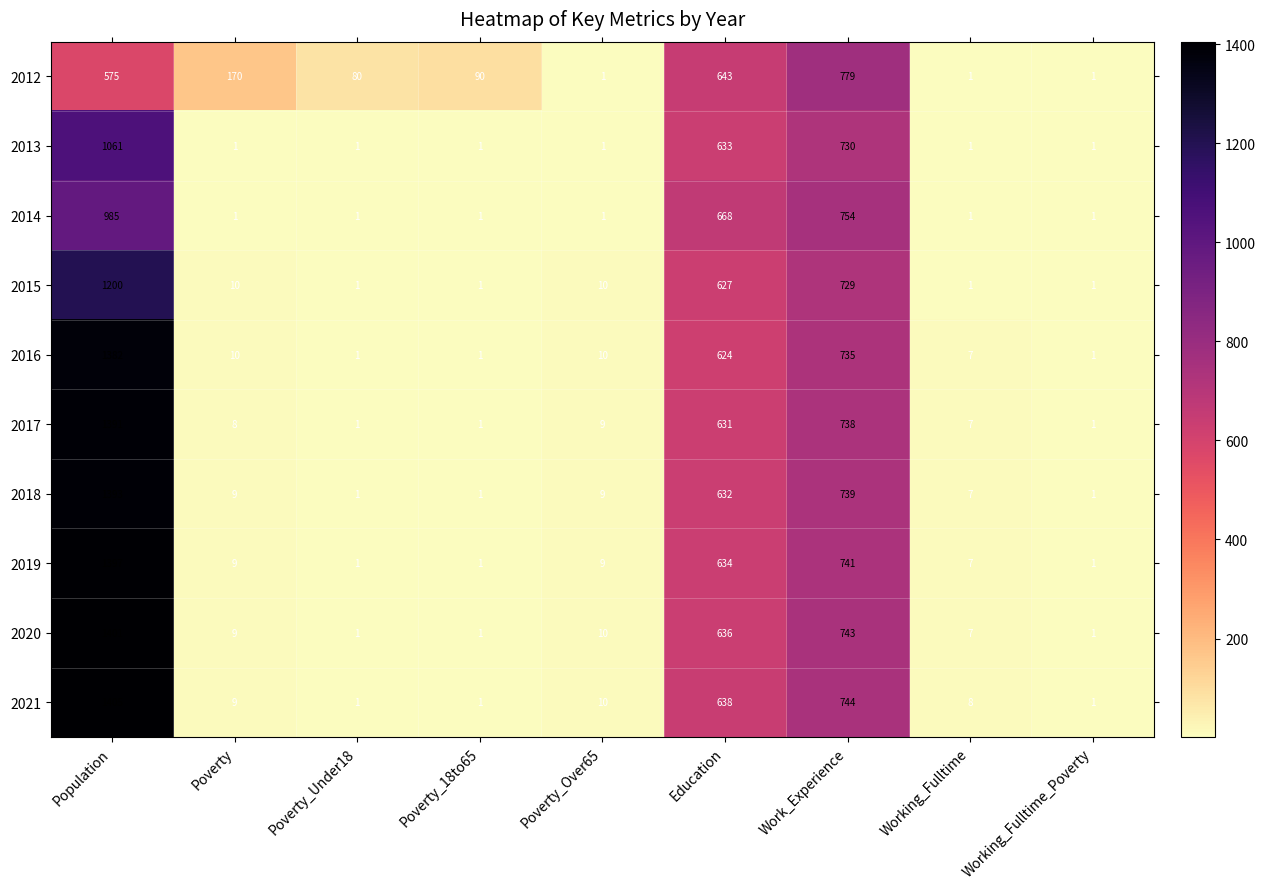

What is the difference between the highest and lowest values at Poverty_18to65?

89